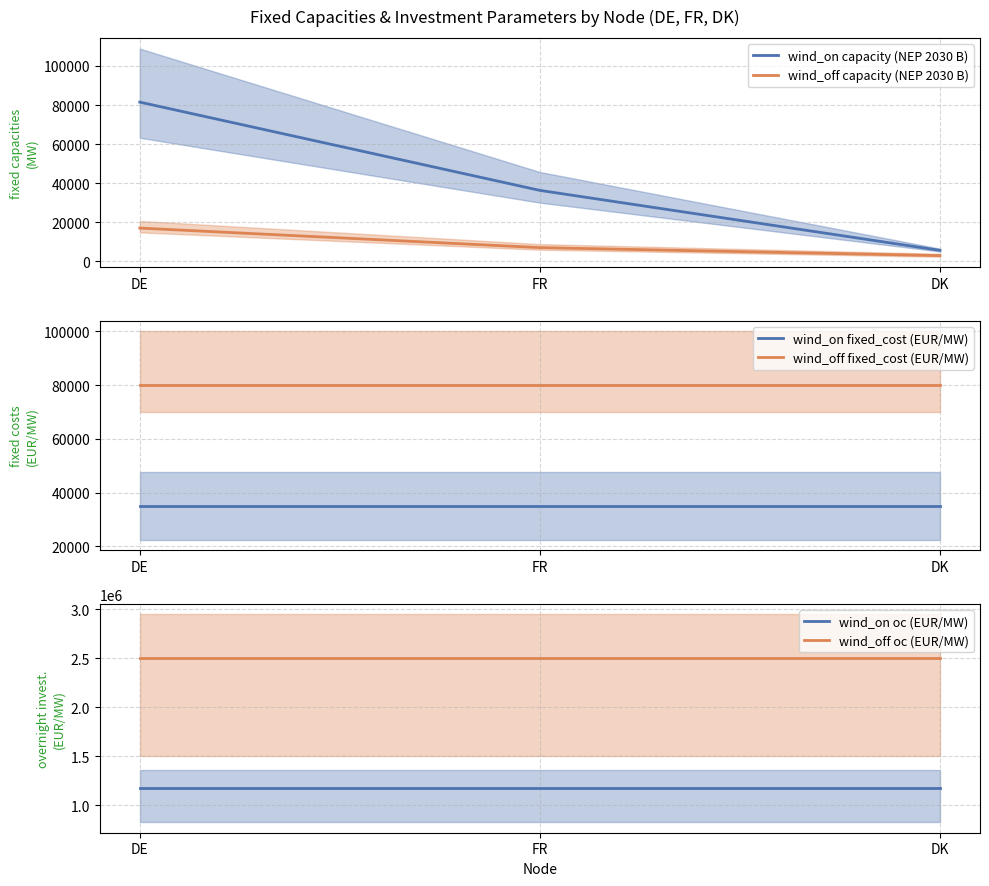

Where is wind_on oc (EUR/MW) nearest to the value 1182000?

DE